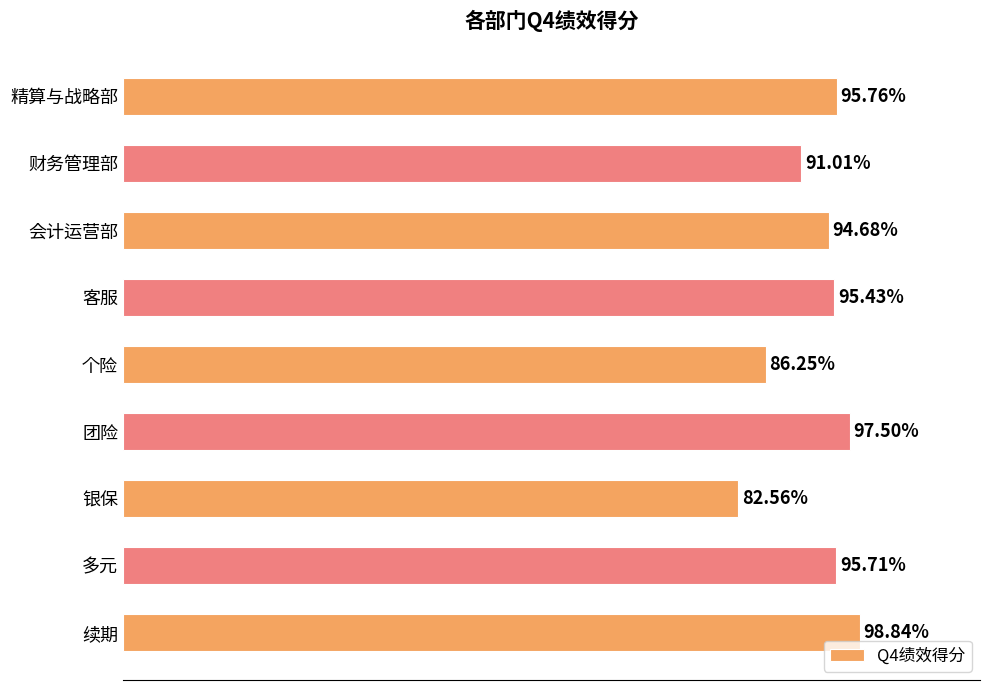

Rank the categories by value from lowest to highest.

银保, 个险, 财务管理部, 会计运营部, 客服, 多元, 精算与战略部, 团险, 续期